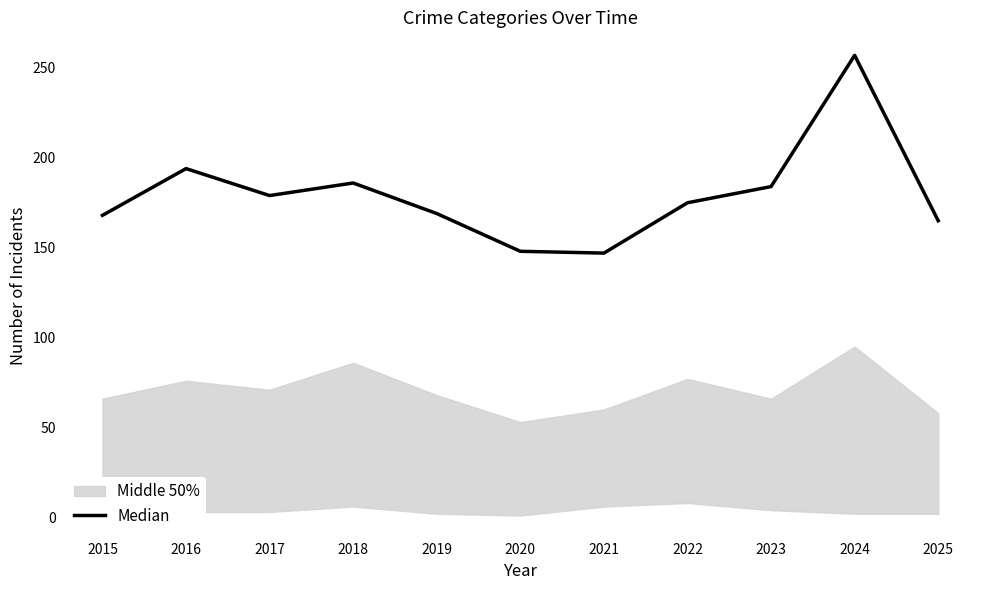

At which category does the chart reach its minimum across all series?

2021